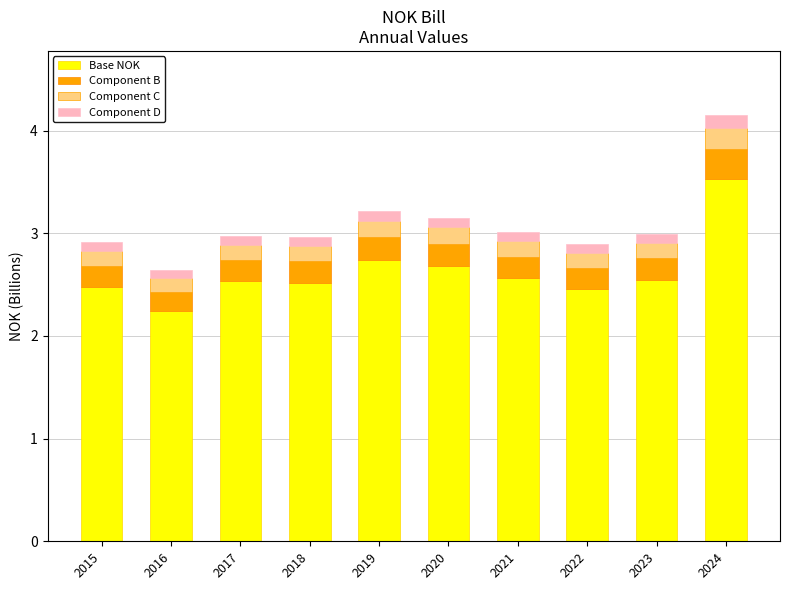

What is the average value of the Base NOK series?

2.6